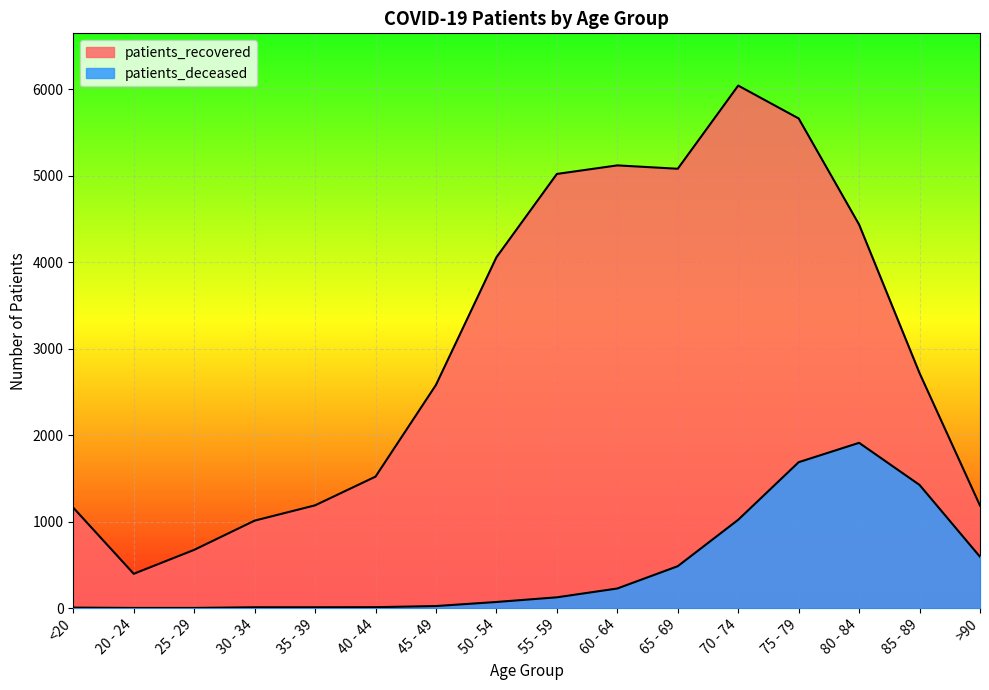

Which label corresponds to the largest value in the chart?

70 - 74